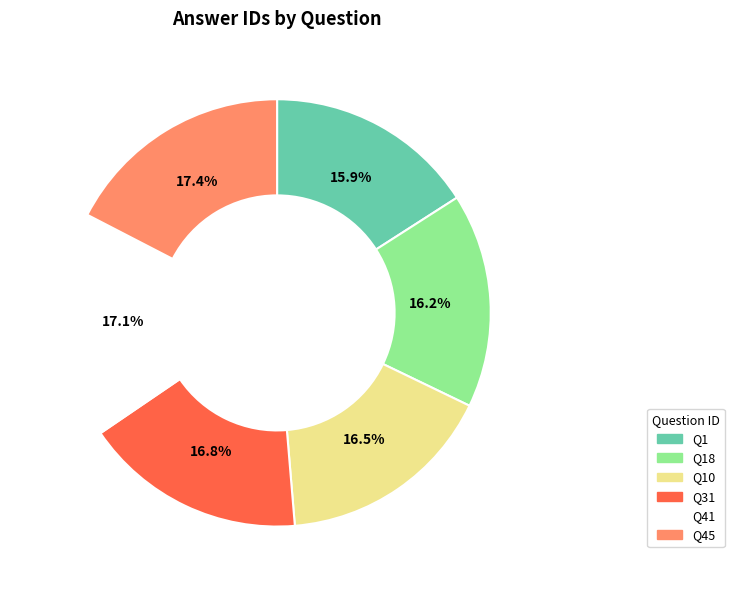

Combined, what portion of the pie is Q10 and Q18?

32.7%